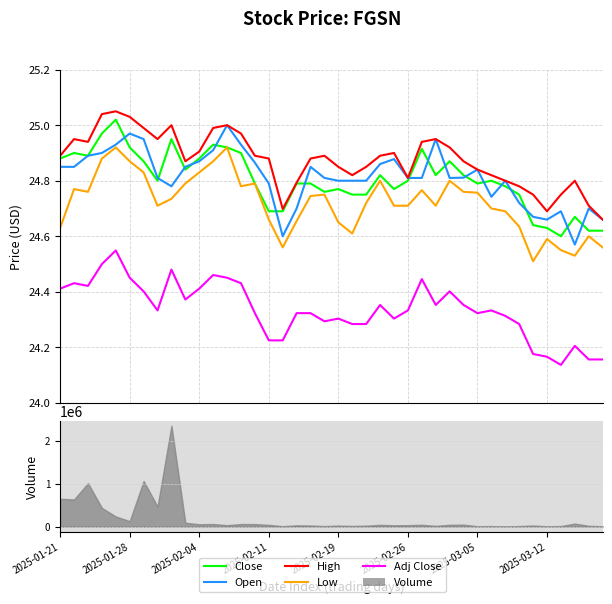

Reading left to right, list all the values displayed in this chart.

Close: 24.9	24.9	24.9	25.0	25.0	24.9	24.9	24.8	25.0	24.8	24.9	24.9	24.9	24.9	24.8	24.7	24.7	24.8	24.8	24.8	24.8	24.8	24.8	24.8	24.8	24.8	24.9	24.8	24.9	24.8	24.8	24.8	24.8	24.8	24.6	24.6	24.6	24.7	24.6	24.6
Open: 24.9	24.9	24.9	24.9	24.9	25.0	25.0	24.8	24.8	24.9	24.9	24.9	25.0	24.9	24.9	24.8	24.6	24.7	24.9	24.8	24.8	24.8	24.8	24.9	24.9	24.8	24.8	25.0	24.8	24.8	24.8	24.7	24.8	24.7	24.7	24.7	24.7	24.6	24.7	24.7
High: 24.9	25.0	24.9	25.0	25.0	25.0	25.0	25.0	25.0	24.9	24.9	25.0	25.0	25.0	24.9	24.9	24.7	24.8	24.9	24.9	24.9	24.8	24.9	24.9	24.9	24.8	24.9	25.0	24.9	24.9	24.8	24.8	24.8	24.8	24.8	24.7	24.8	24.8	24.7	24.7
Low: 24.6	24.8	24.8	24.9	24.9	24.9	24.8	24.7	24.7	24.8	24.8	24.9	24.9	24.8	24.8	24.7	24.6	24.7	24.7	24.8	24.6	24.6	24.7	24.8	24.7	24.7	24.8	24.7	24.8	24.8	24.8	24.7	24.7	24.6	24.5	24.6	24.5	24.5	24.6	24.6
Adj Close: 24.4	24.4	24.4	24.5	24.5	24.5	24.4	24.3	24.5	24.4	24.4	24.5	24.5	24.4	24.3	24.2	24.2	24.3	24.3	24.3	24.3	24.3	24.3	24.4	24.3	24.3	24.4	24.4	24.4	24.4	24.3	24.3	24.3	24.3	24.2	24.2	24.1	24.2	24.2	24.2